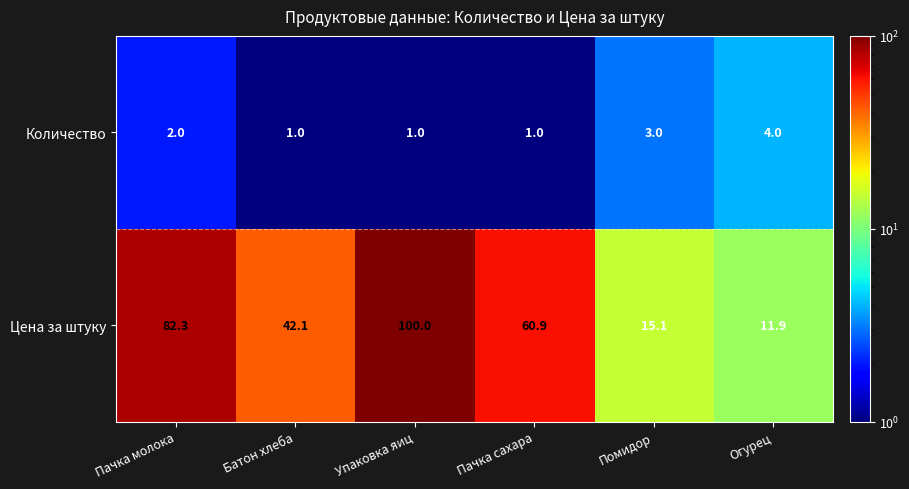

Which series has the largest range (max minus min)?

Цена за штуку